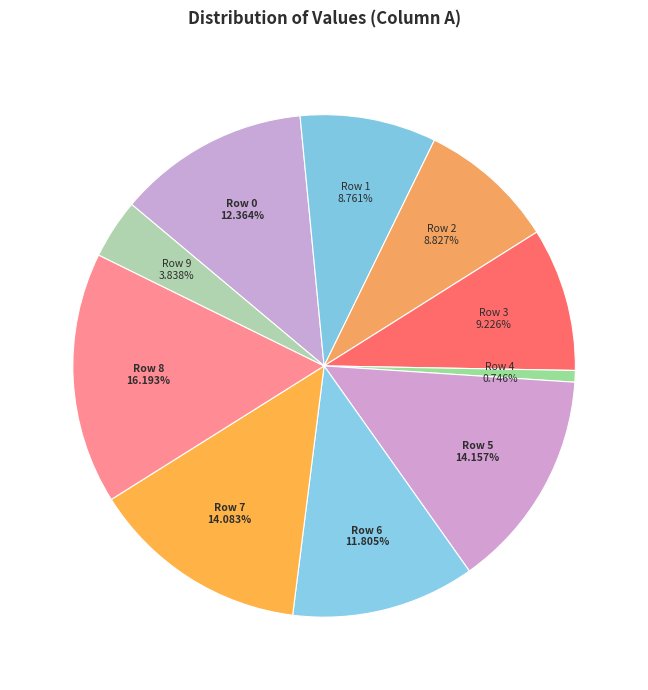

How many segments does this pie chart have?

10